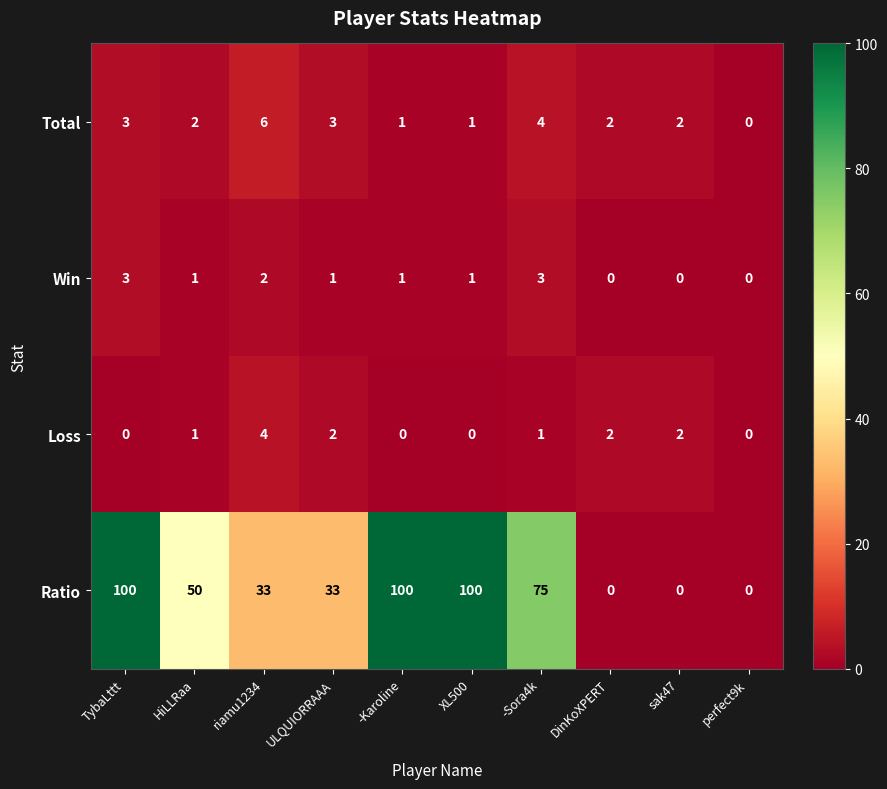

Between -Karoline and perfect9k, which series saw the biggest shift?

Ratio